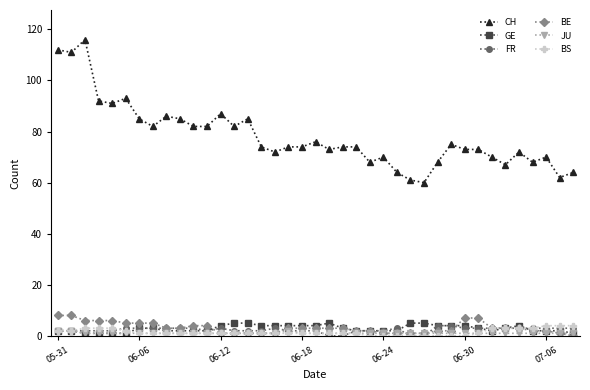

What is the maximum value for BS?

4